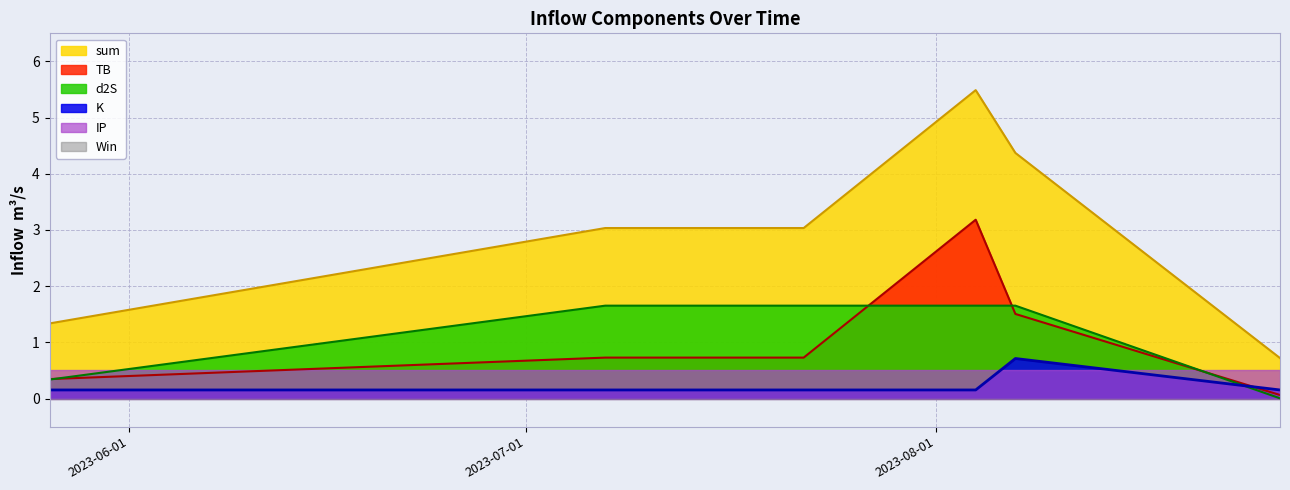

What is the greatest value displayed?

5.5